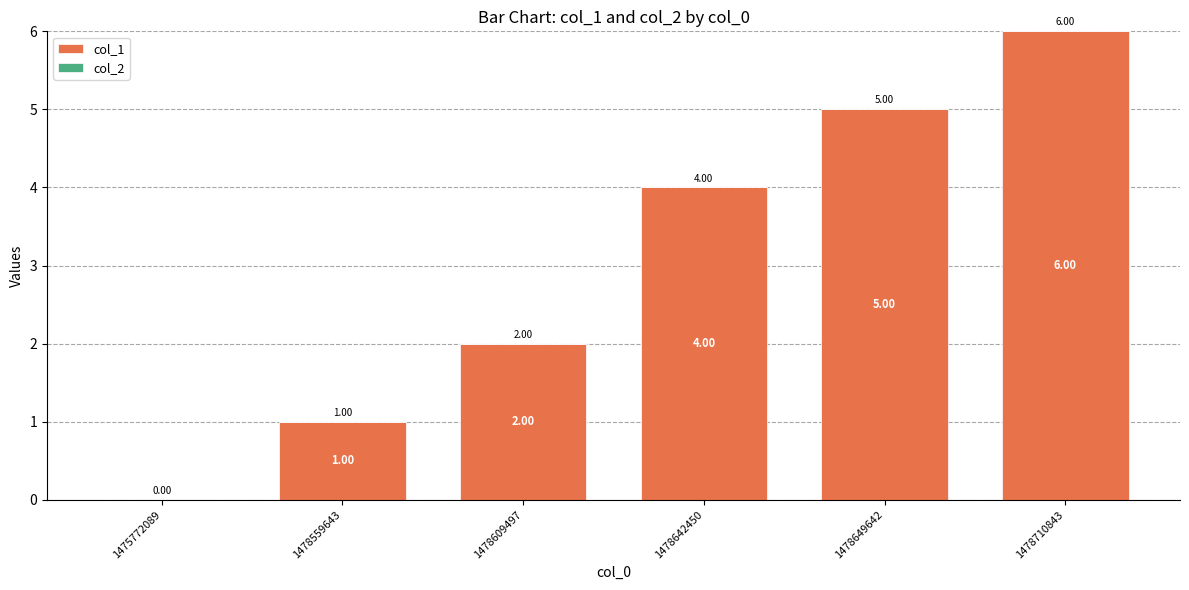

What is the sum of all values?

18